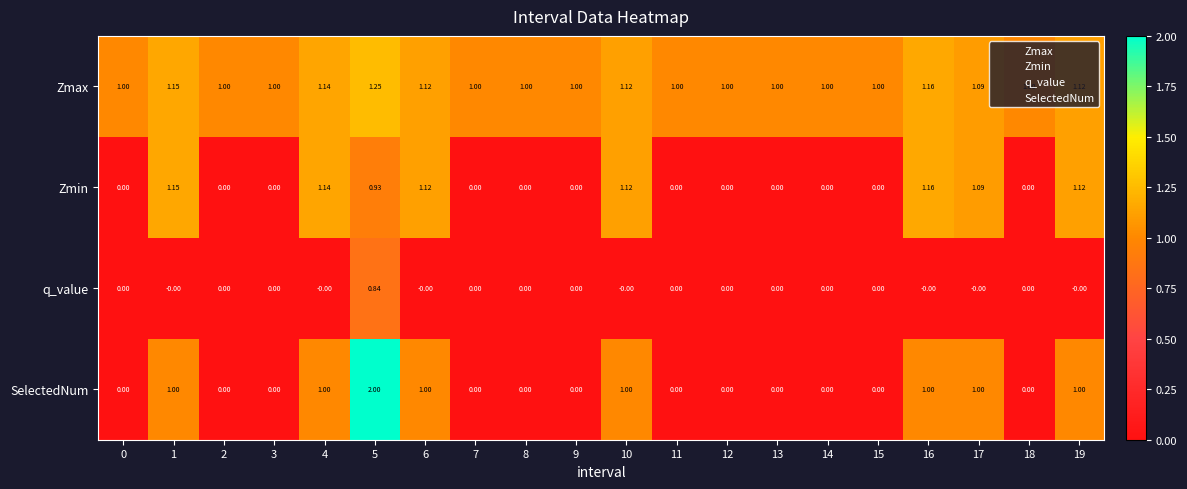

List the series in order of their peak value, highest first.

SelectedNum, Zmax, Zmin, q_value